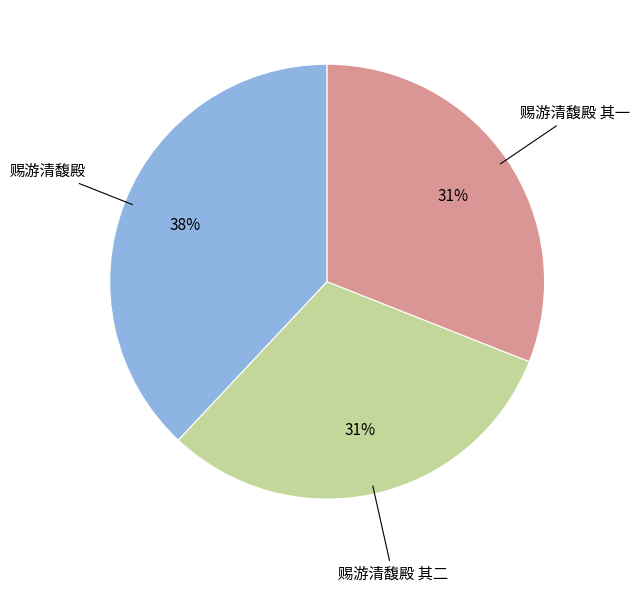

Is there any slice that represents more than half of the pie?

No